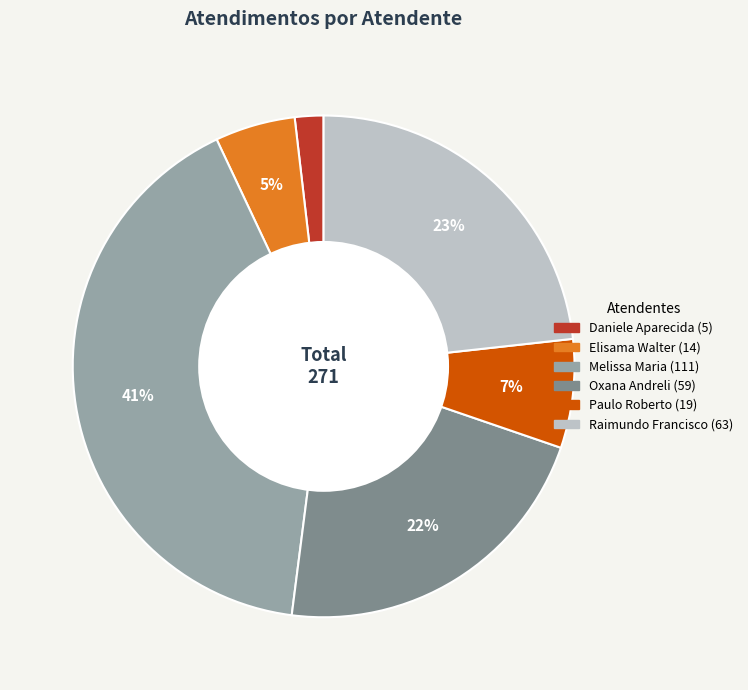

How many slices are in this pie chart?

6